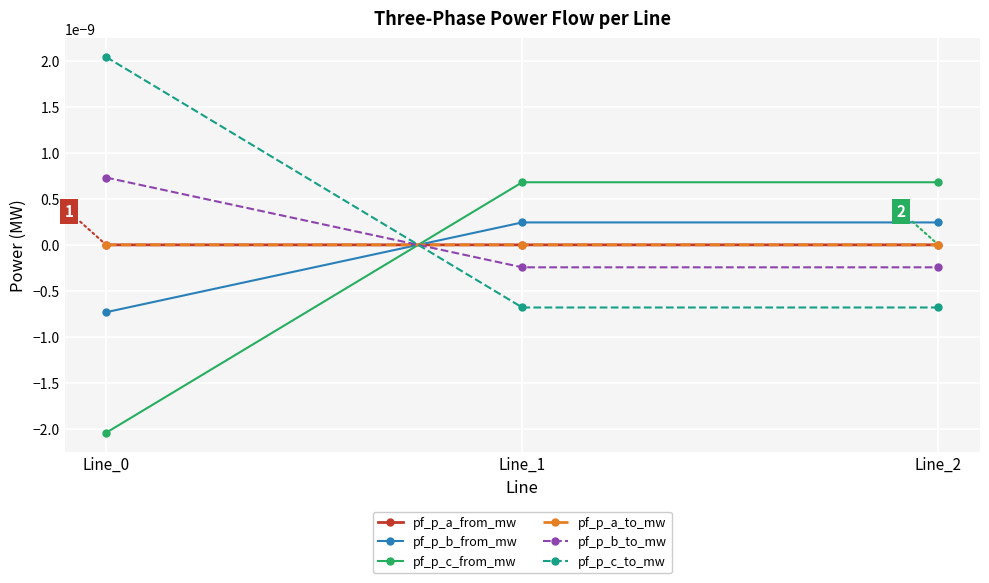

Rank the series by their maximum value, from highest to lowest.

pf_p_c_to_mw, pf_p_b_to_mw, pf_p_c_from_mw, pf_p_b_from_mw, pf_p_a_to_mw, pf_p_a_from_mw